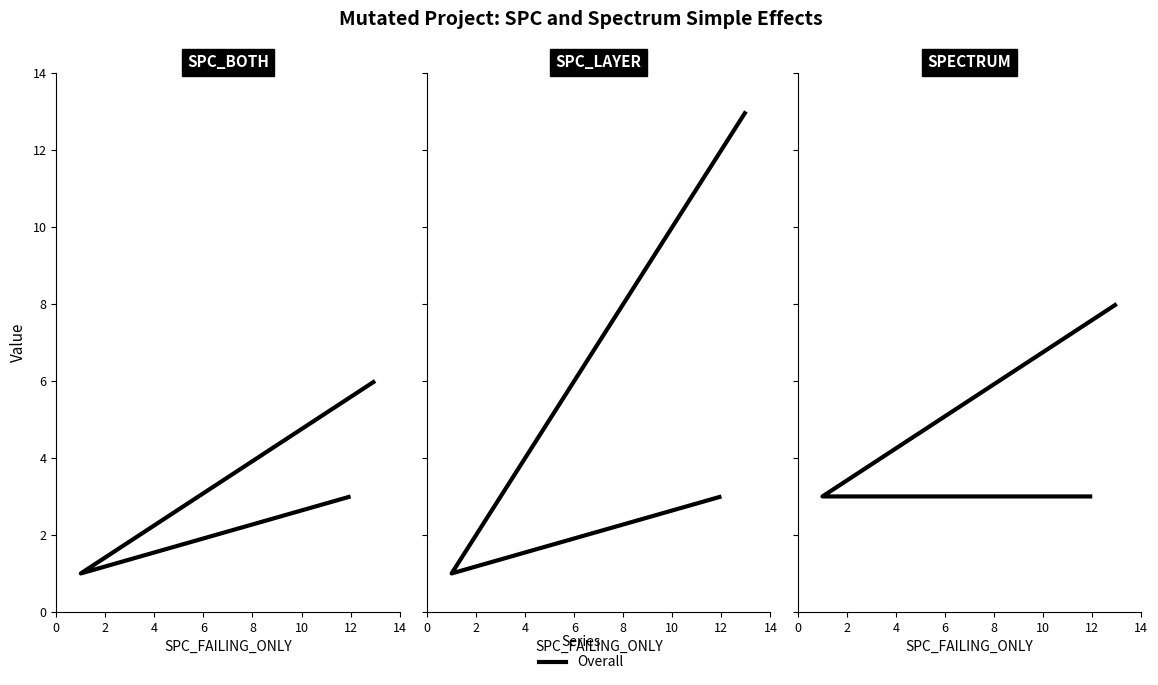

What is the value of the SPECTRUM point at the 2nd from the left?

3